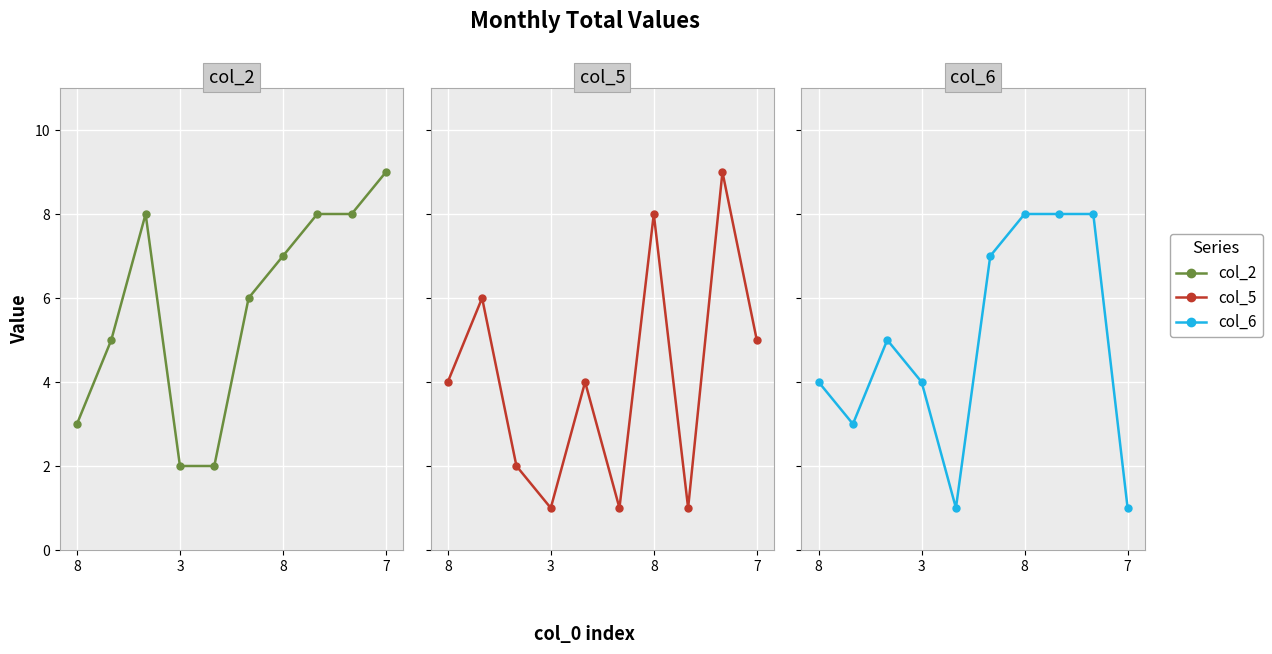

At which label is col_2 closest to 5?

3